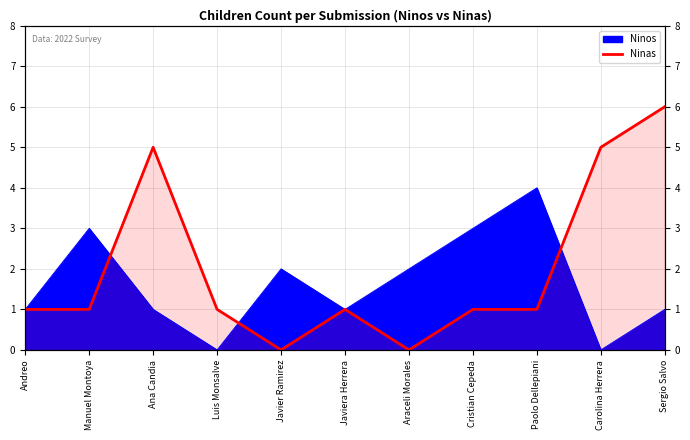

Is it true that the value at Carolina Herrera is 5?

True